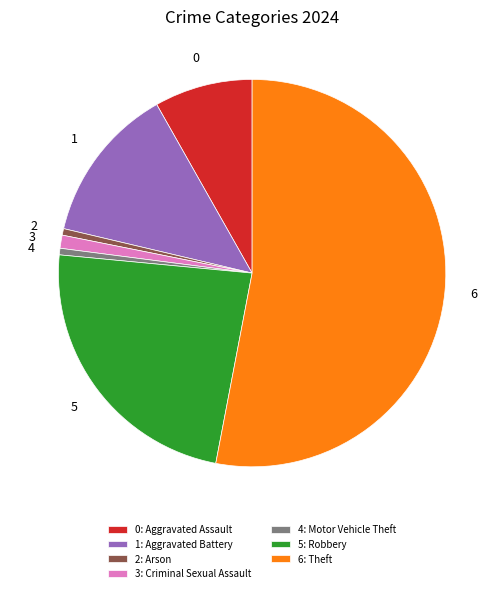

What is the largest slice in the pie chart?

6: Theft